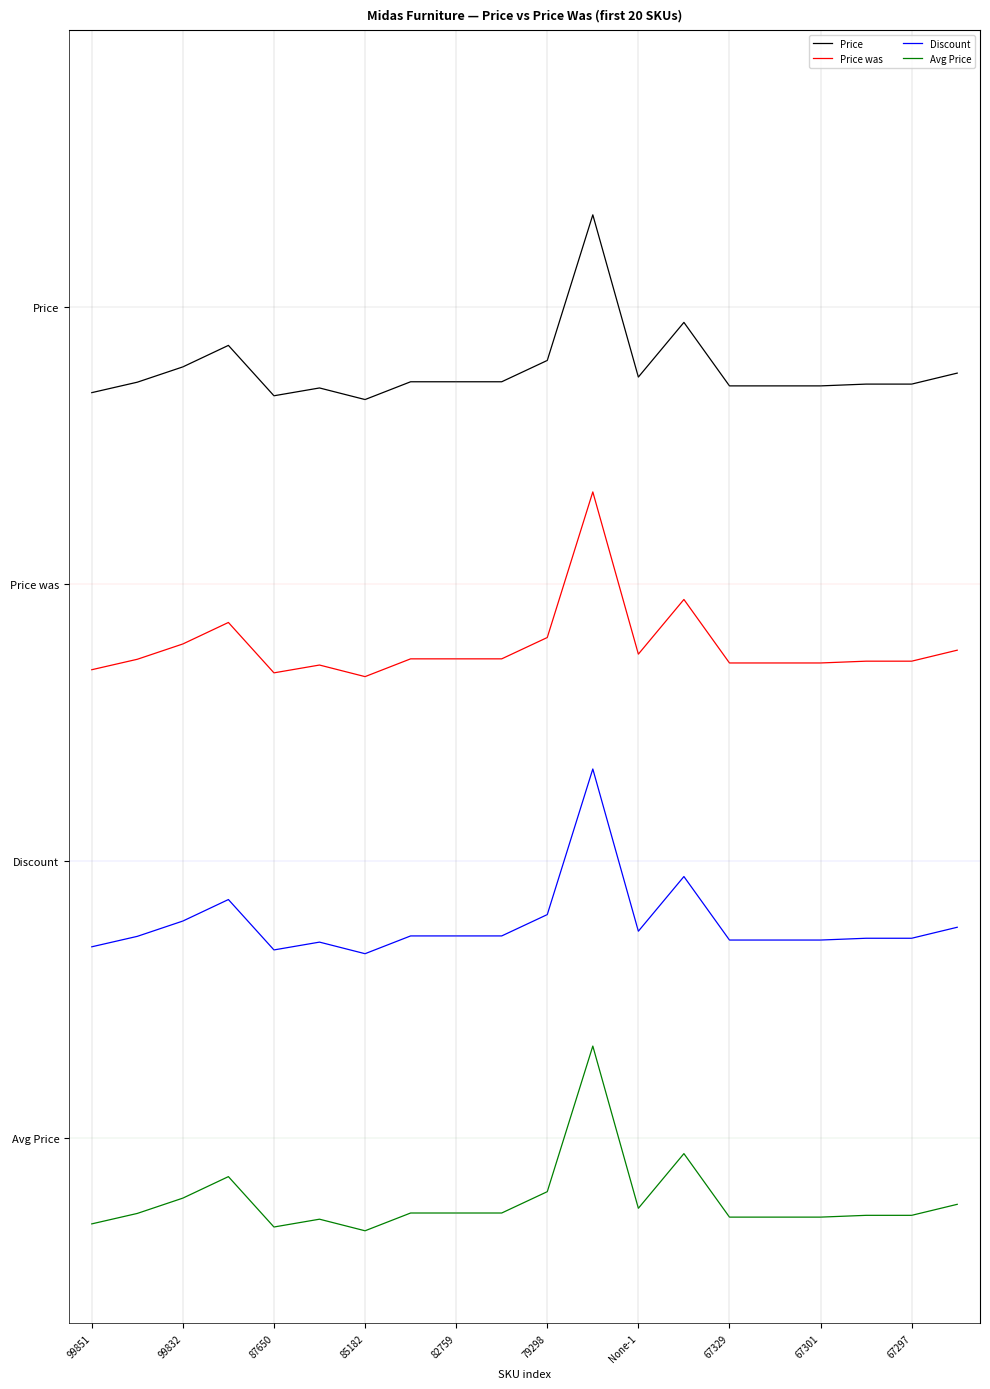

What are all the series names shown in the legend?

Price, Price was, Discount, Avg Price